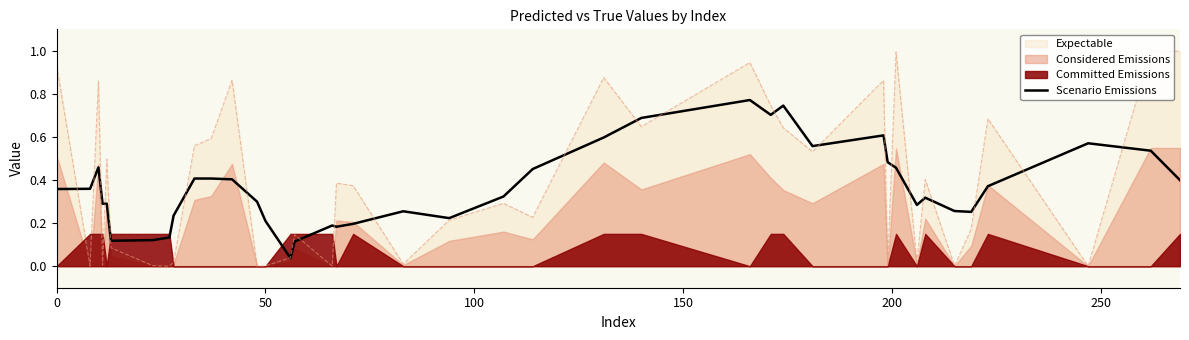

What is the average value?

0.4